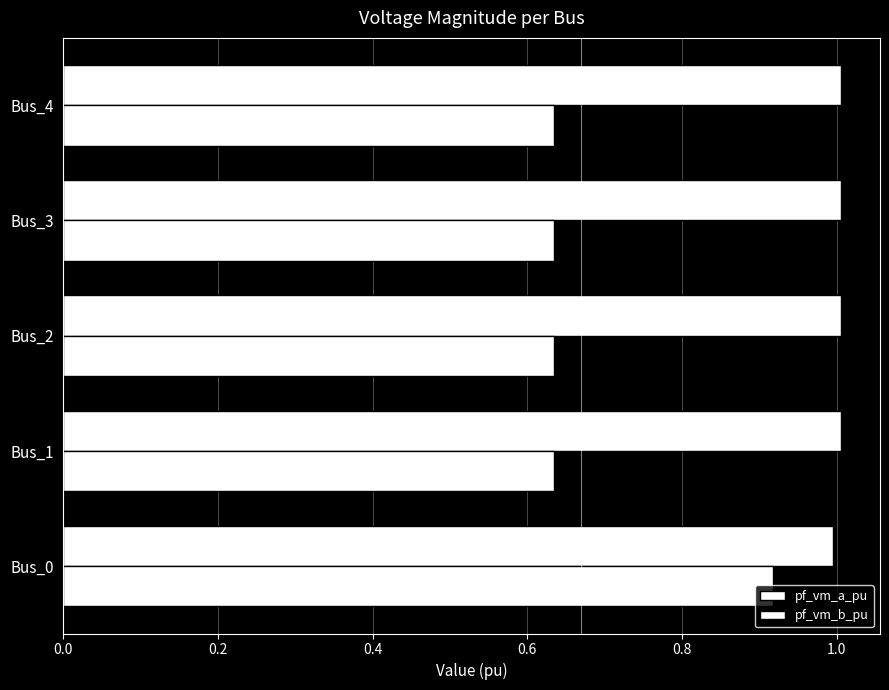

Rank the series by their average value, from lowest to highest.

pf_vm_b_pu, pf_vm_a_pu